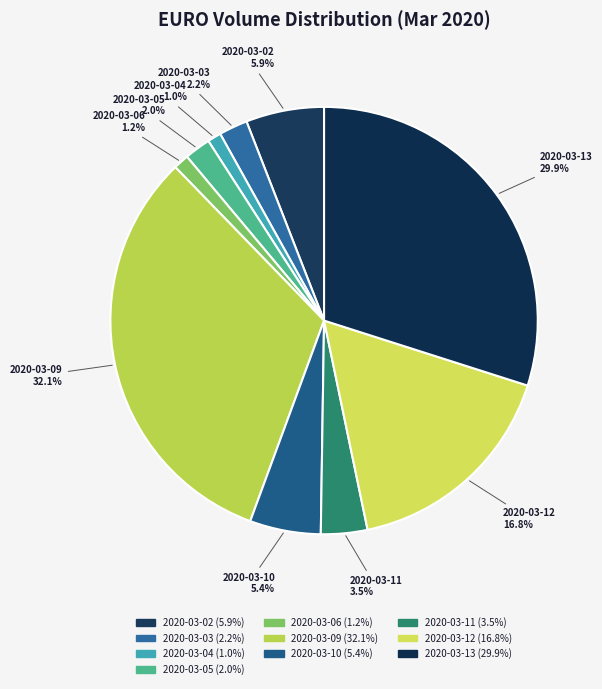

Count the number of slices in the pie.

10